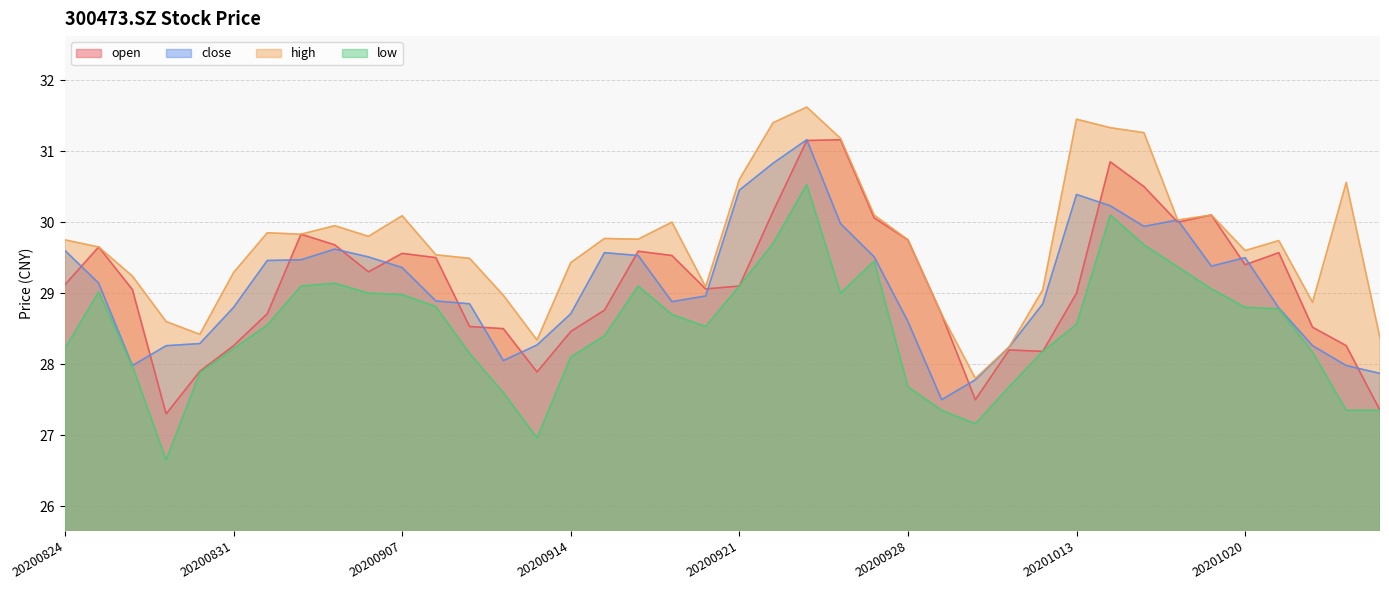

What is the maximum value for low?

30.5